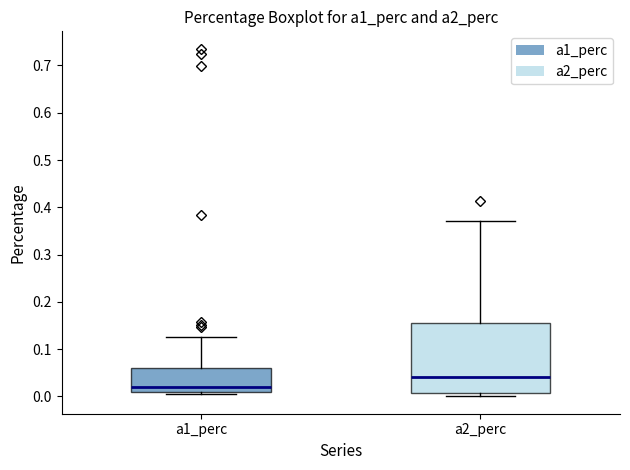

Comparing the boxes themselves (not the whiskers), which one is the tallest?

a2_perc